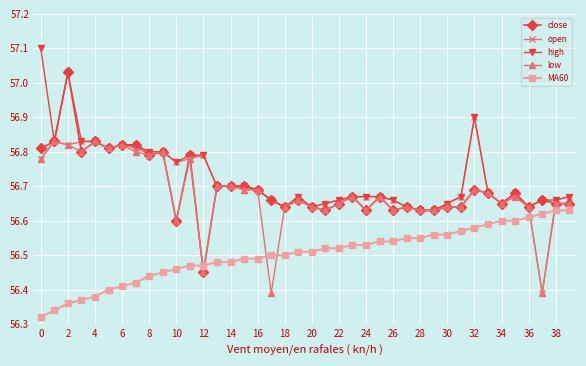

What are all the series names shown in the legend?

close, open, high, low, MA60